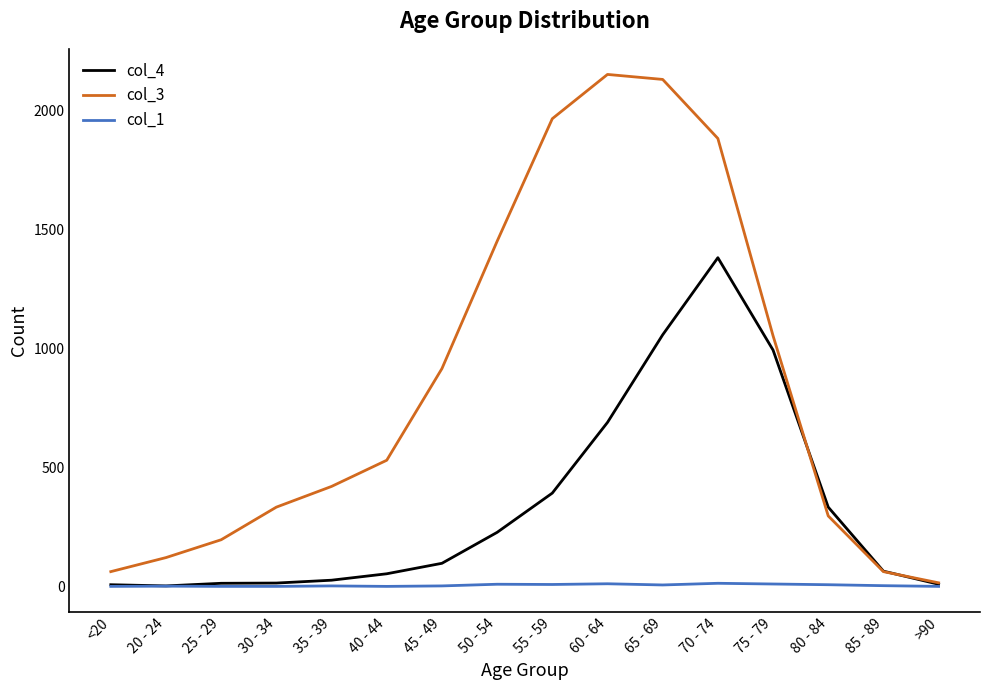

Which series has the widest spread of values?

col_3